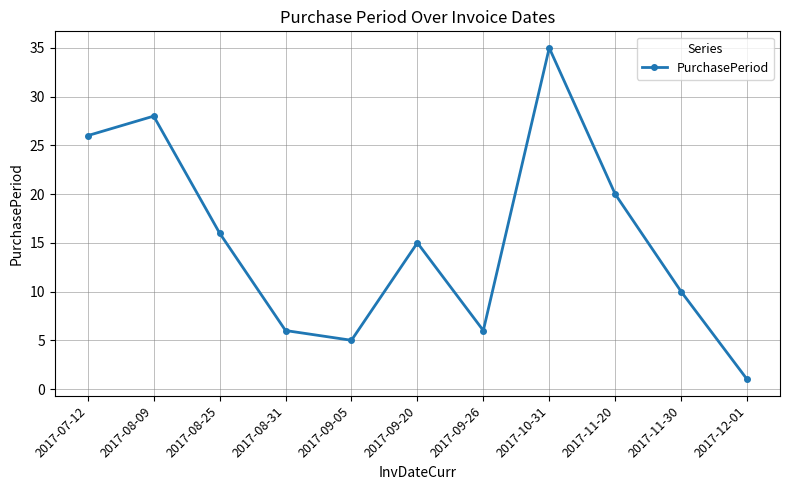

Which has a higher value, 2017-11-20 or 2017-09-20?

2017-11-20